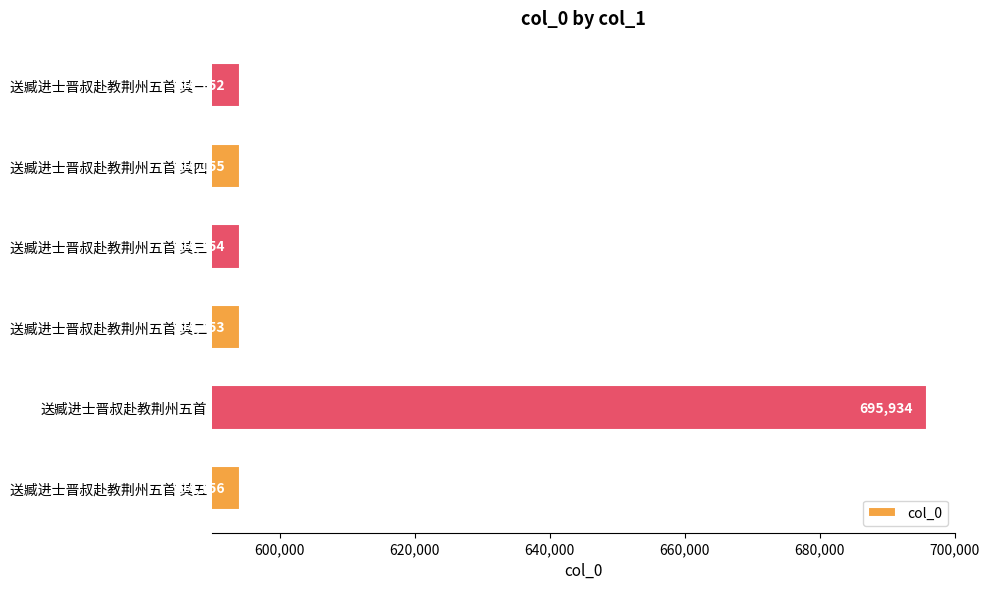

Rank the categories by value from lowest to highest.

送臧进士晋叔赴教荆州五首 其一, 送臧进士晋叔赴教荆州五首 其二, 送臧进士晋叔赴教荆州五首 其三, 送臧进士晋叔赴教荆州五首 其四, 送臧进士晋叔赴教荆州五首 其五, 送臧进士晋叔赴教荆州五首